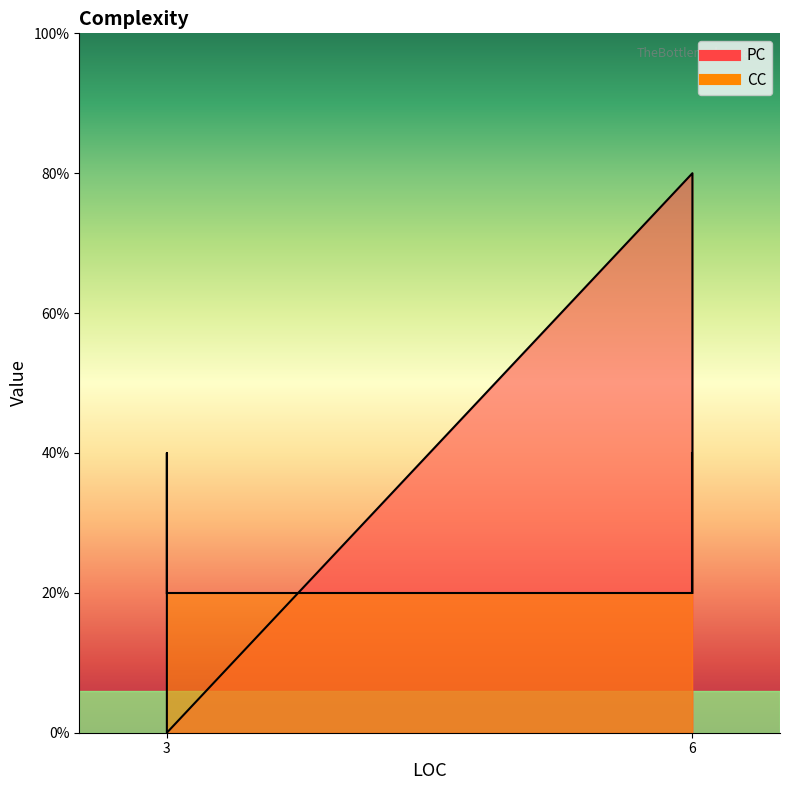

At which category does the chart reach its minimum across all series?

3